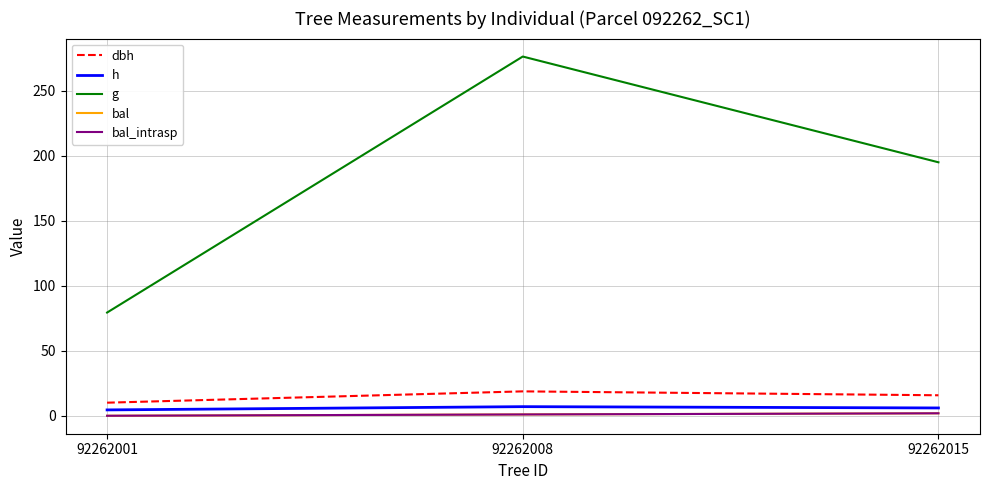

Does the chart have visible grid lines?

Yes